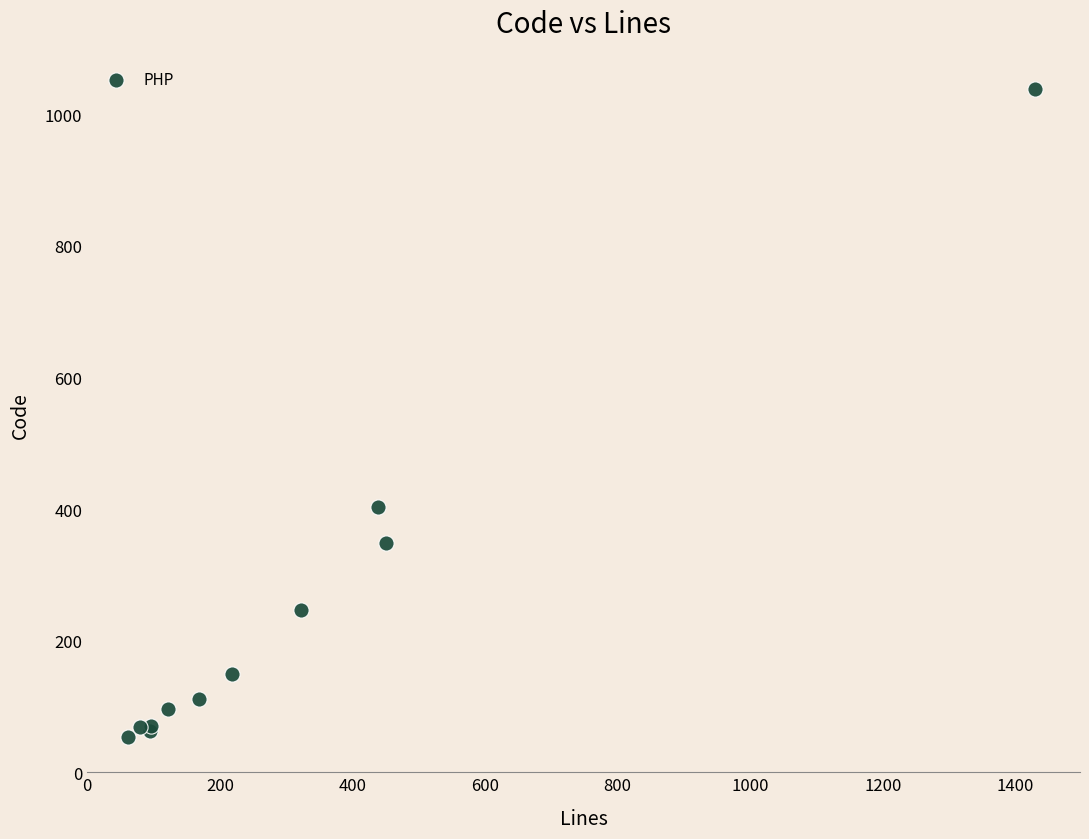

What Y value in the scatter plot is closest to 545?

403